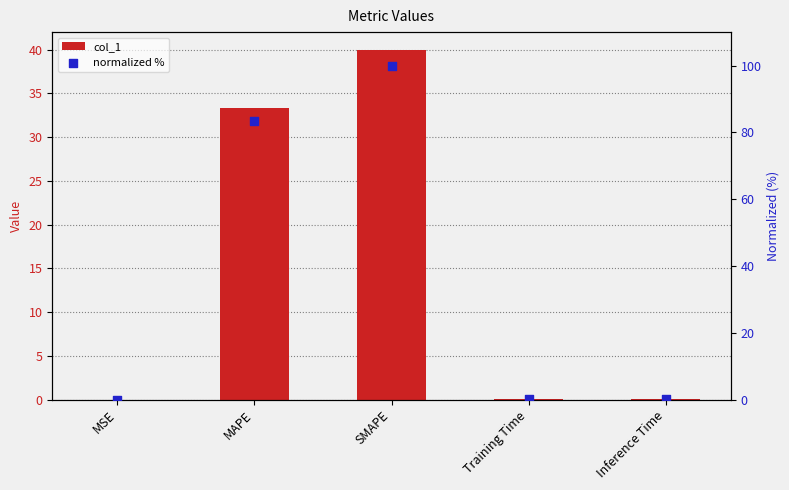

At which category is the sum across all series the highest?

SMAPE